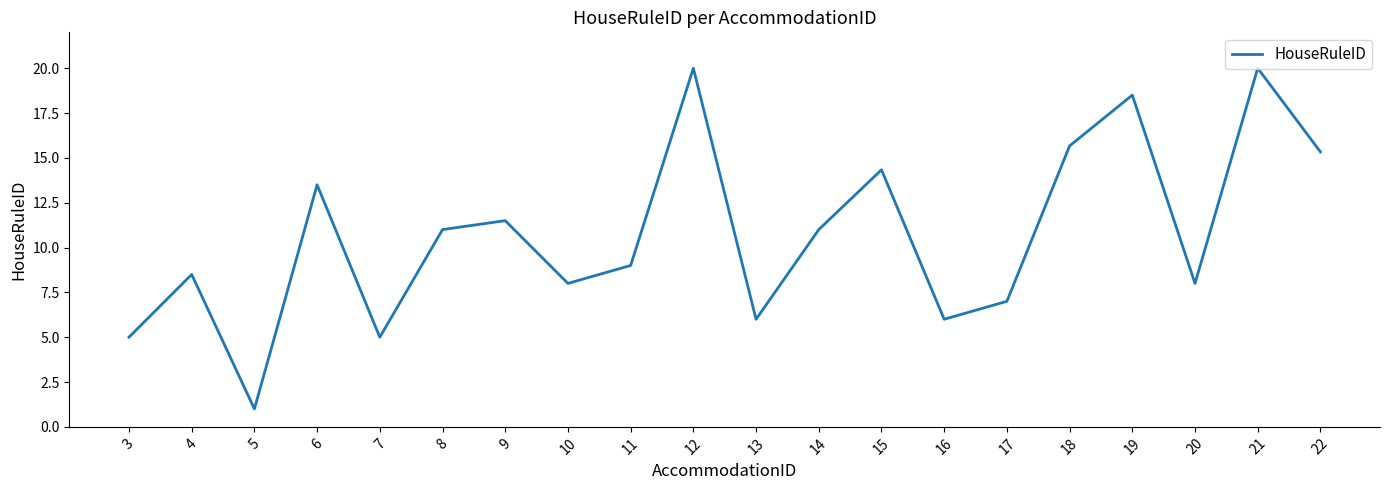

What value does the data have at 13?

6.0